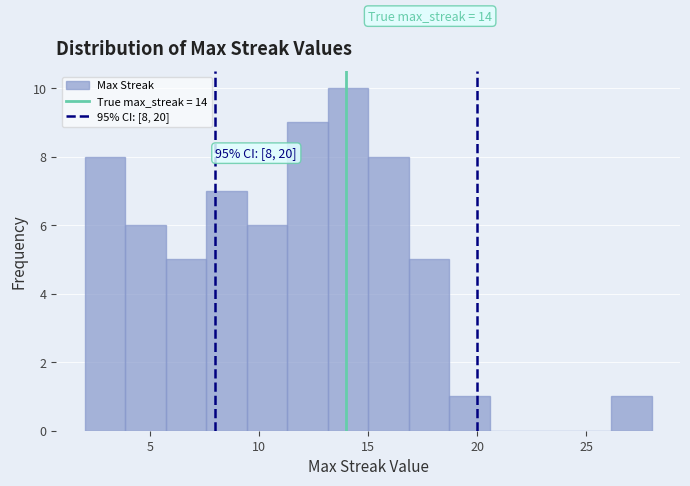

Around what value on the x-axis is the tallest bar? Give the approximate position of its centre, as read against the axis.

14.0